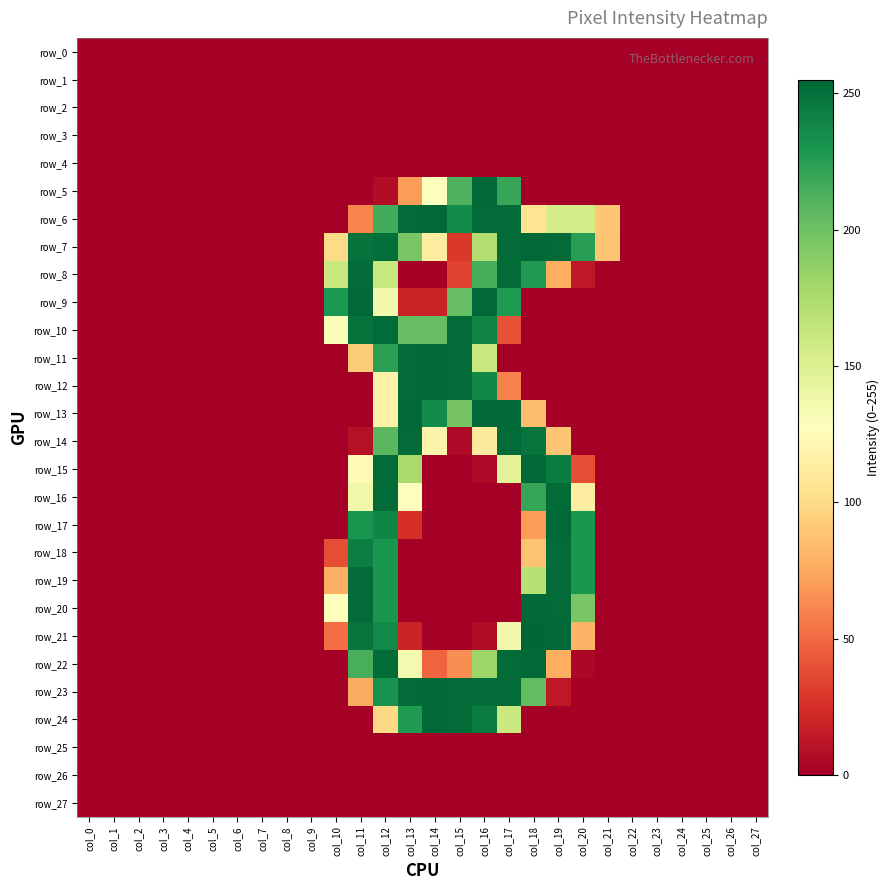

What is the difference between the second highest and minimum values in the row_20 series?

253